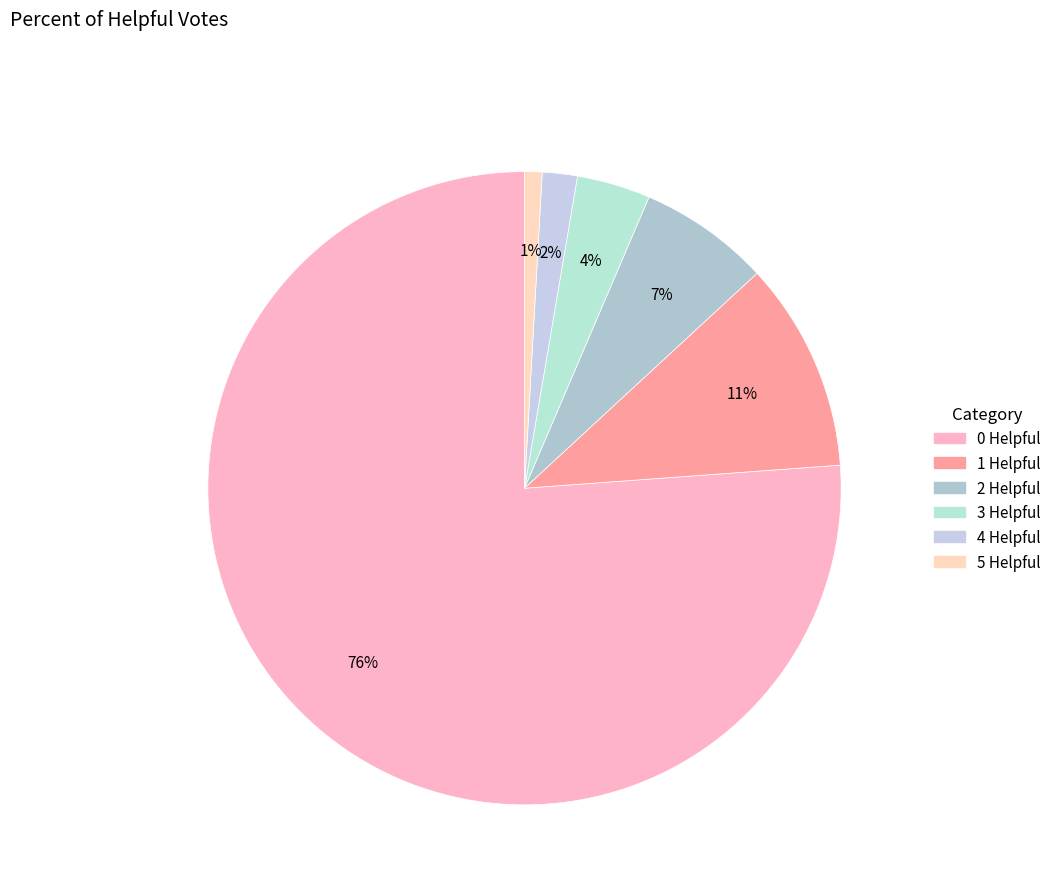

Approximately how many times larger is the value at 5 Helpful compared to 4 Helpful?

0.5